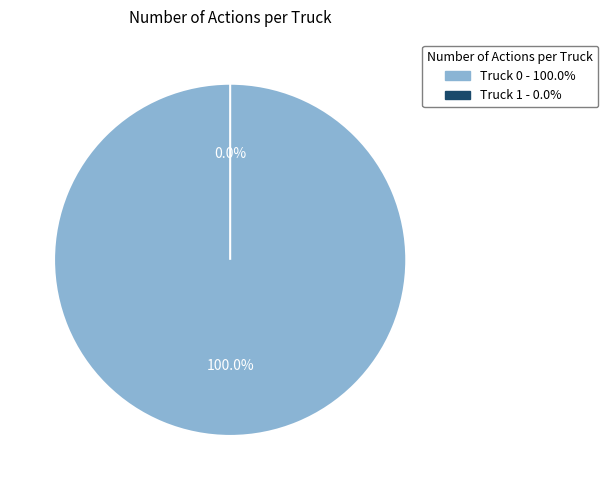

Count the number of slices in the pie.

2